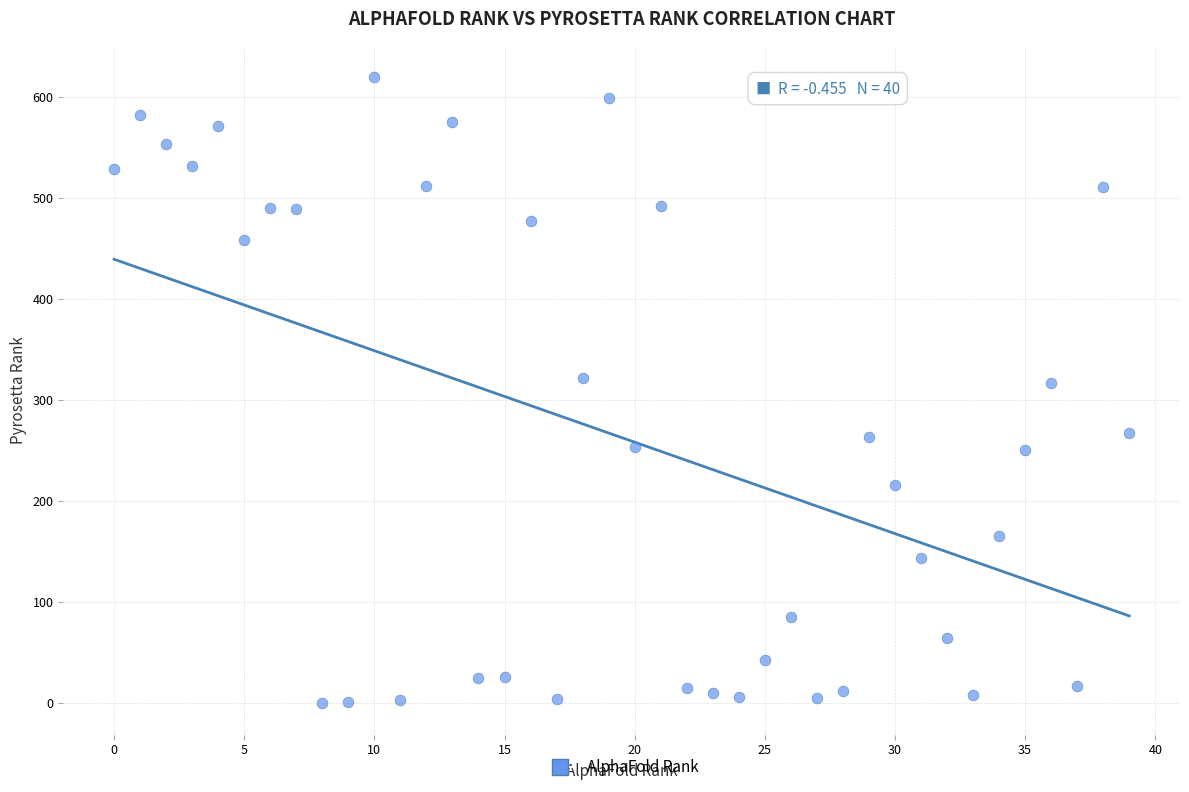

What is the range of Y values (max minus min)?

620